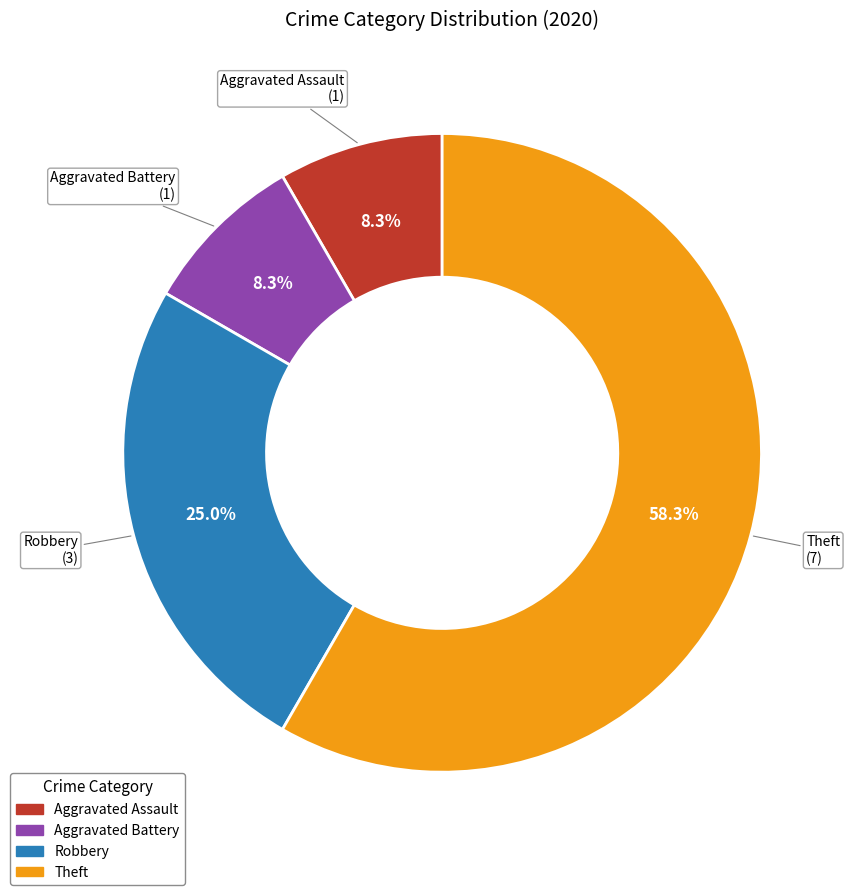

Count the number of slices in the pie.

4